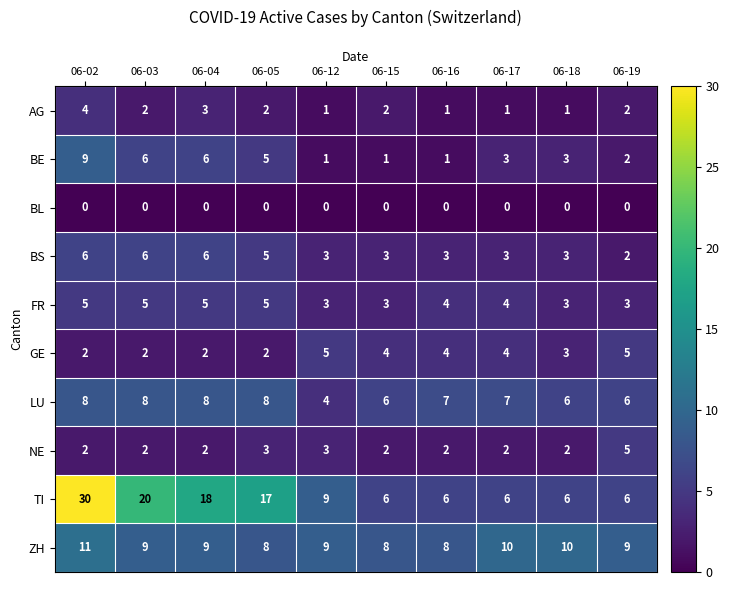

True or false: BS has a value of 5 at 06-12.

False